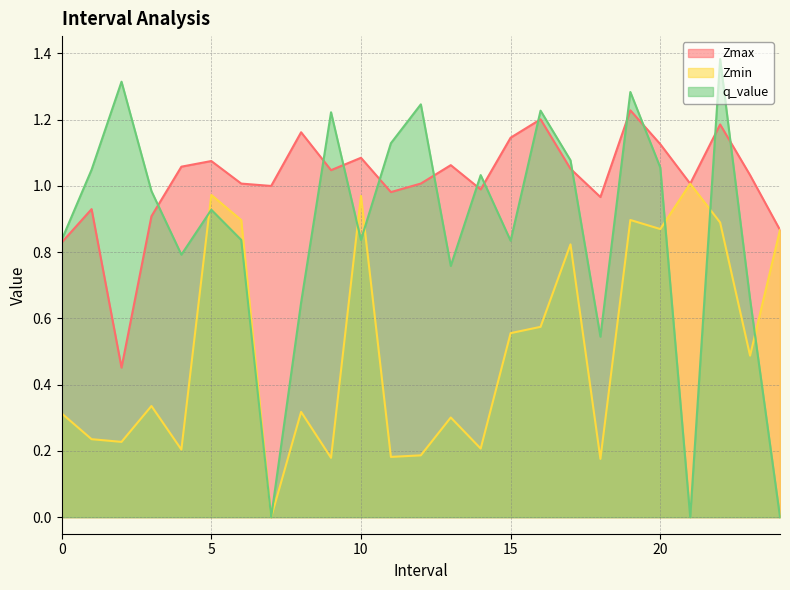

At which category does q_value reach its first local peak?

2